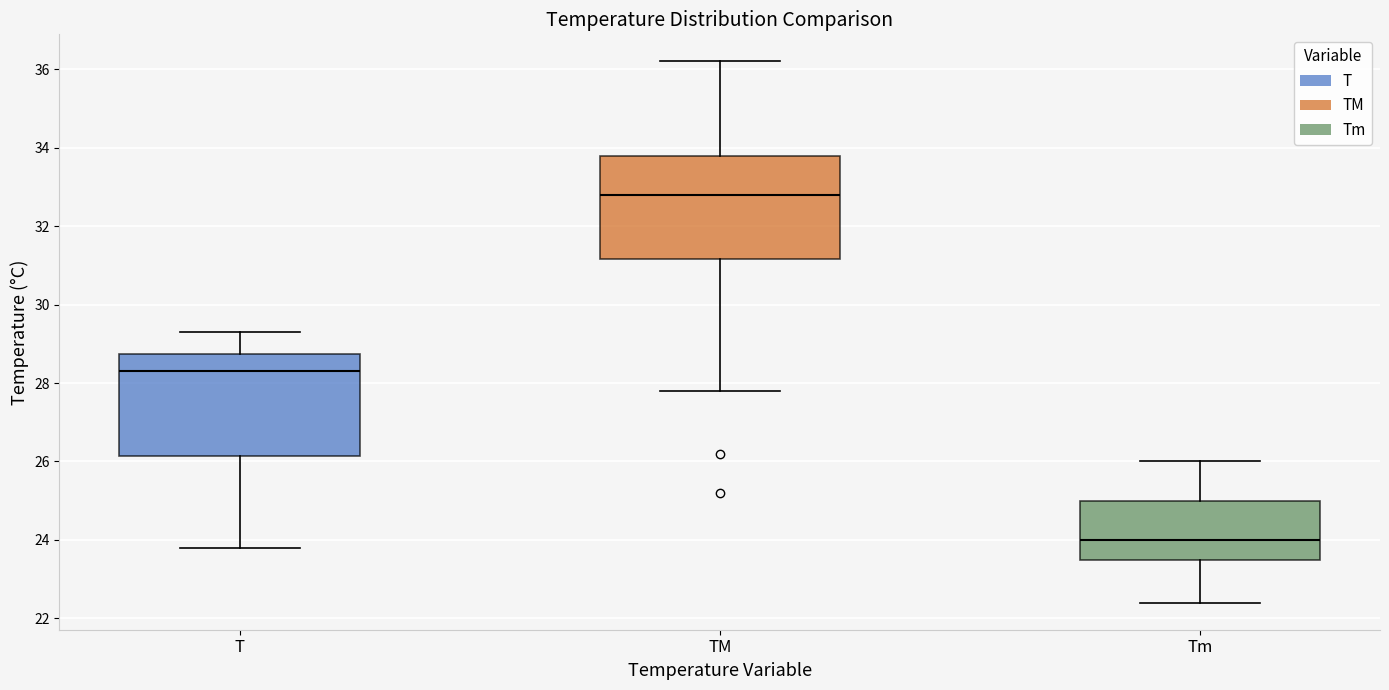

Reading left to right, read every box against the y-axis: the position of its median line, the range the box covers, and the ends of its whiskers. The values are not printed on the chart, so give them approximately, as read against the axis.

T: median 28.4, box 26.2 to 28.8, whiskers 23.8 to 29.4
TM: median 32.8, box 31.2 to 33.8, whiskers 27.8 to 36.2
Tm: median 24.0, box 23.6 to 25.0, whiskers 22.4 to 26.0